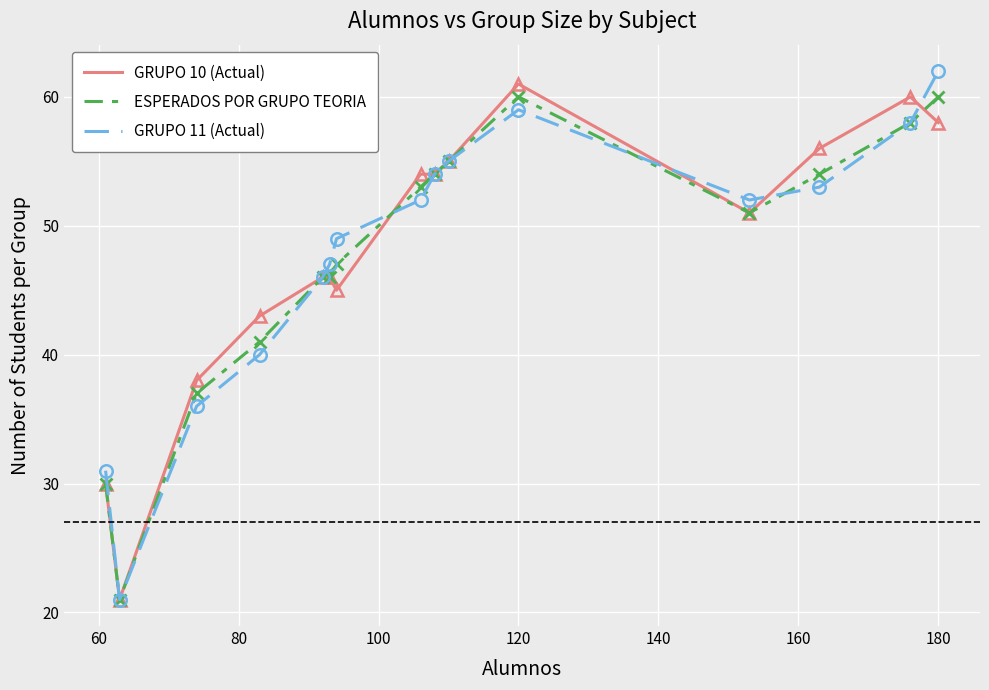

What is the smallest value displayed?

21